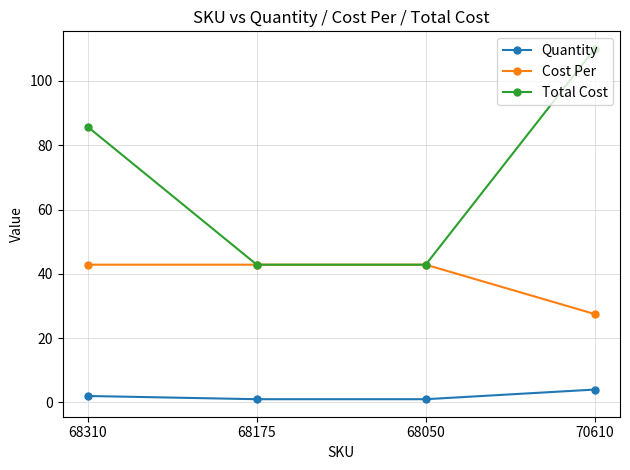

Is the value of Cost Per at 68050 greater than the value of Quantity at 68310?

Yes